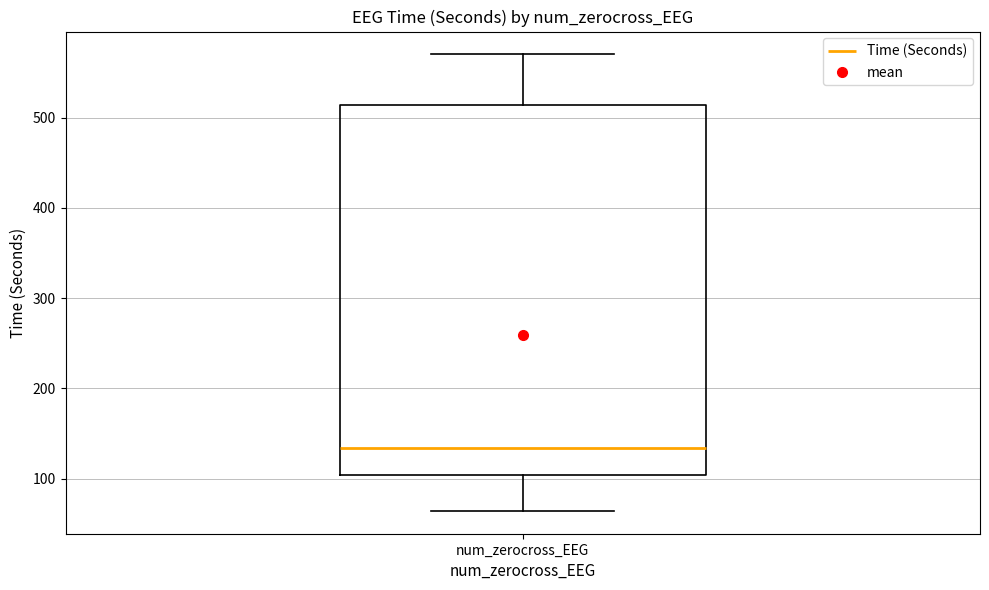

Read this box plot against the y-axis: the position of the median line, the range covered by the box, and the ends of both whiskers. The values are not printed on the chart, so give them approximately, as read against the axis.

median 130, box 100 to 510, whiskers 60 to 570